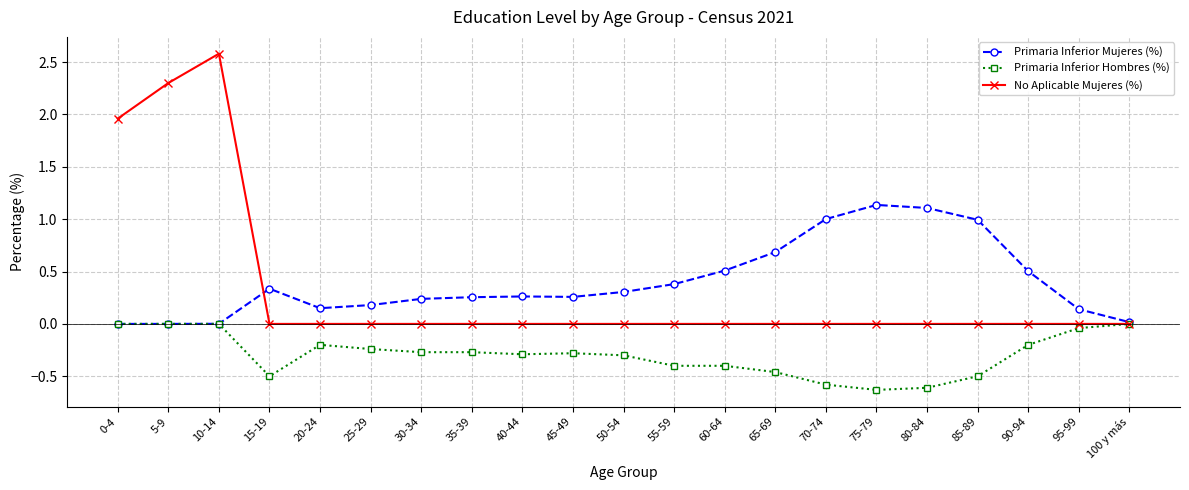

The value of Primaria Inferior Mujeres (%) at 75-79 is 1.8. True or false?

False